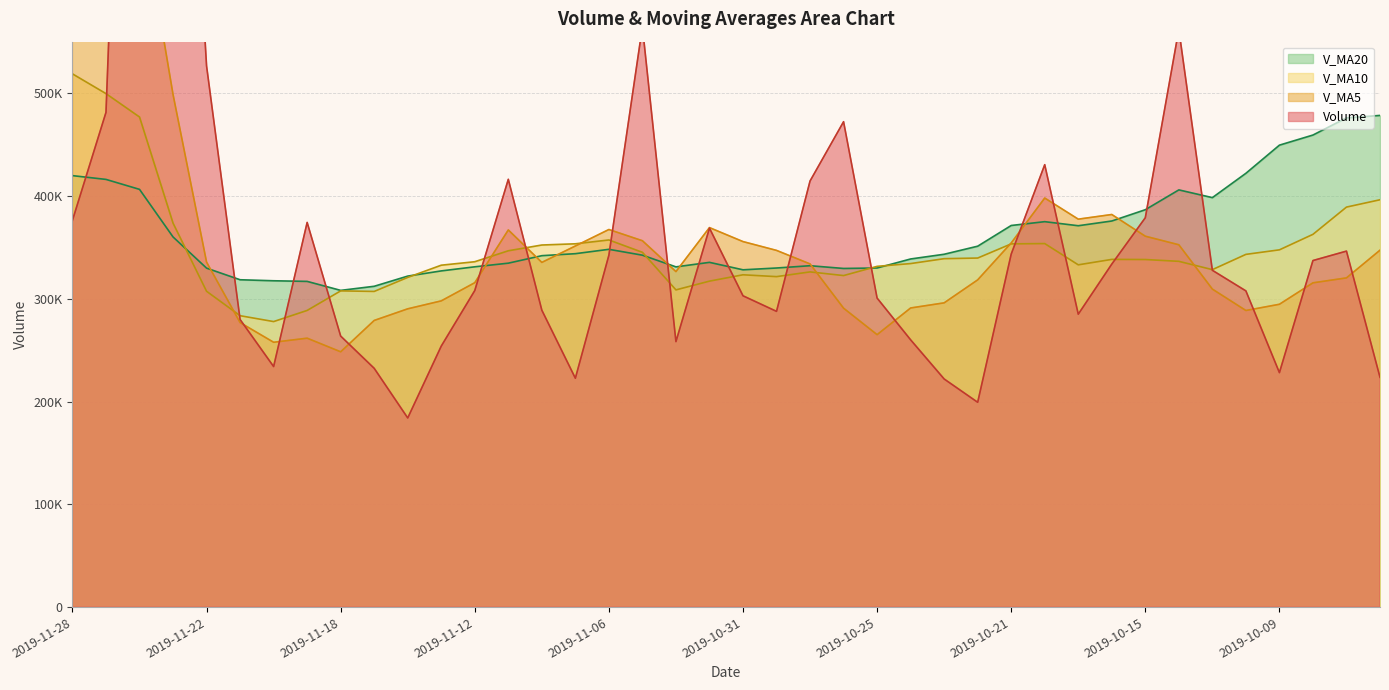

How many times do v_ma5 and v_ma20 cross each other?

9